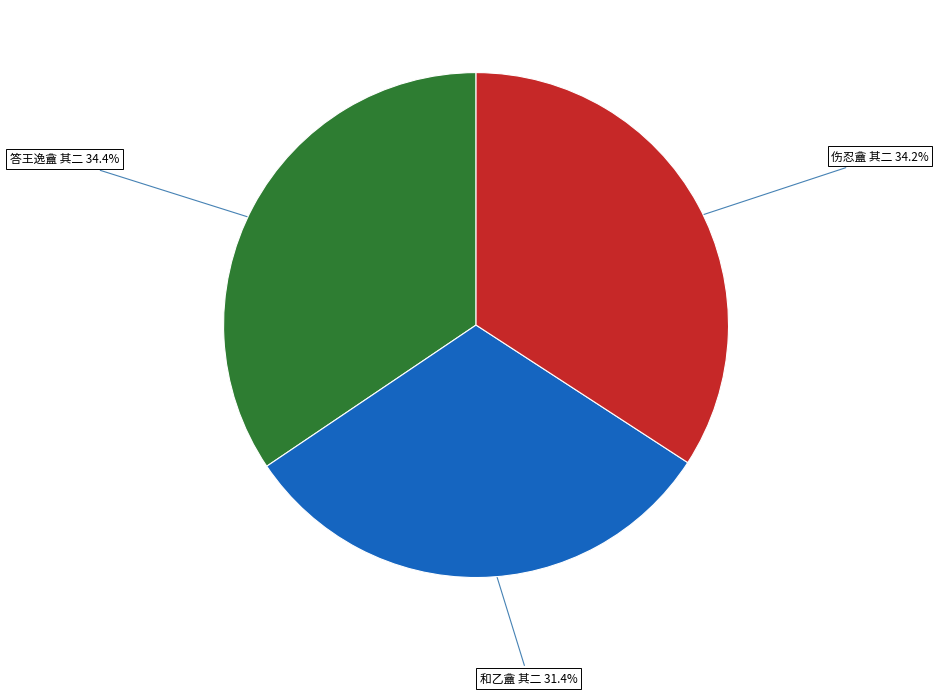

True or false: 伤忍盦 其二 accounts for 23% of the total.

False